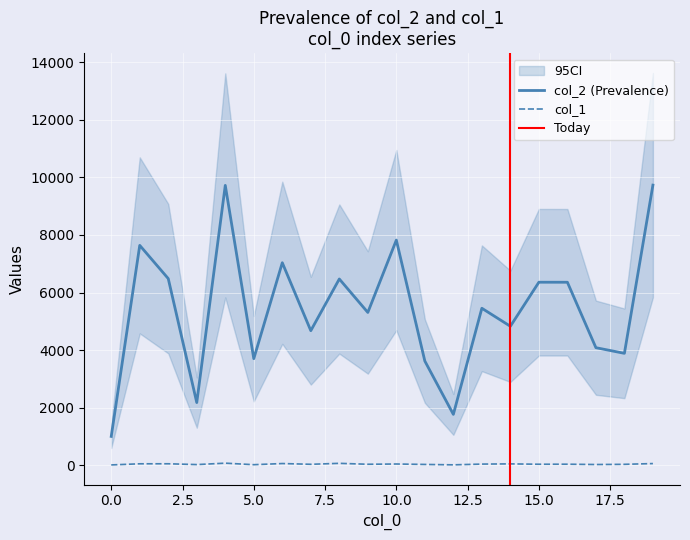

What is the sum of all col_2 values?

108156